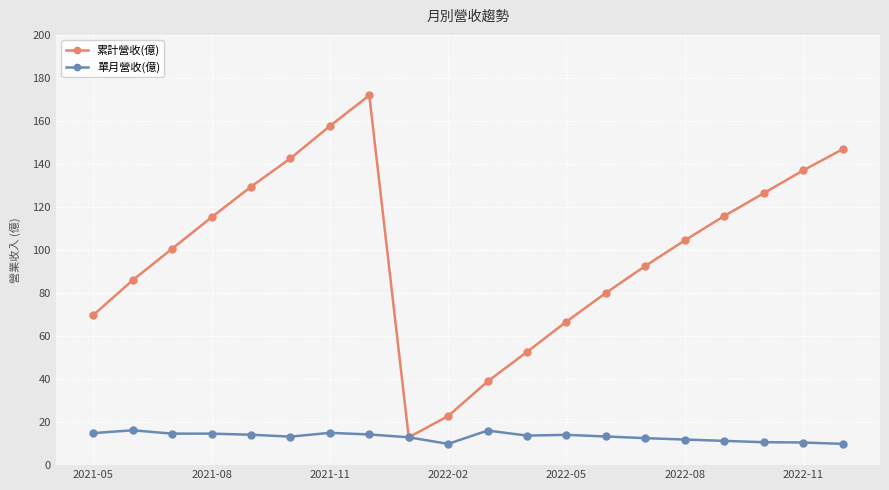

What is the minimum value shown in the chart?

9.9